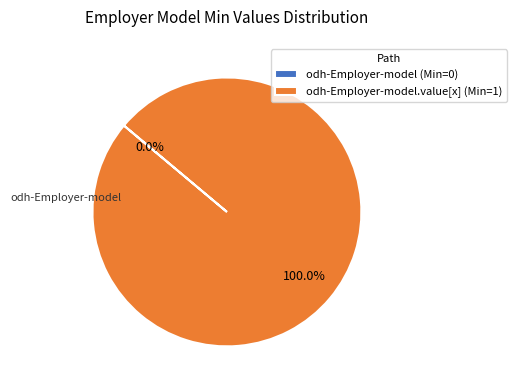

What is the largest slice in the pie chart?

odh-Employer-model.value[x] (Min=1)